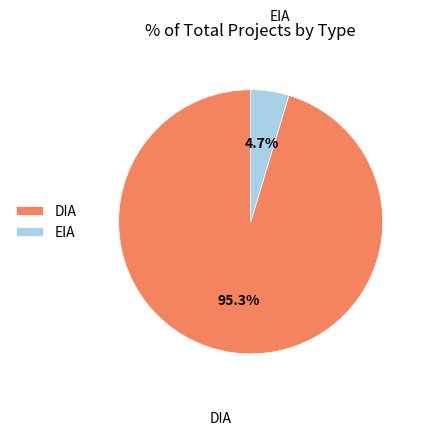

What is the total percentage of DIA and EIA?

100.0%